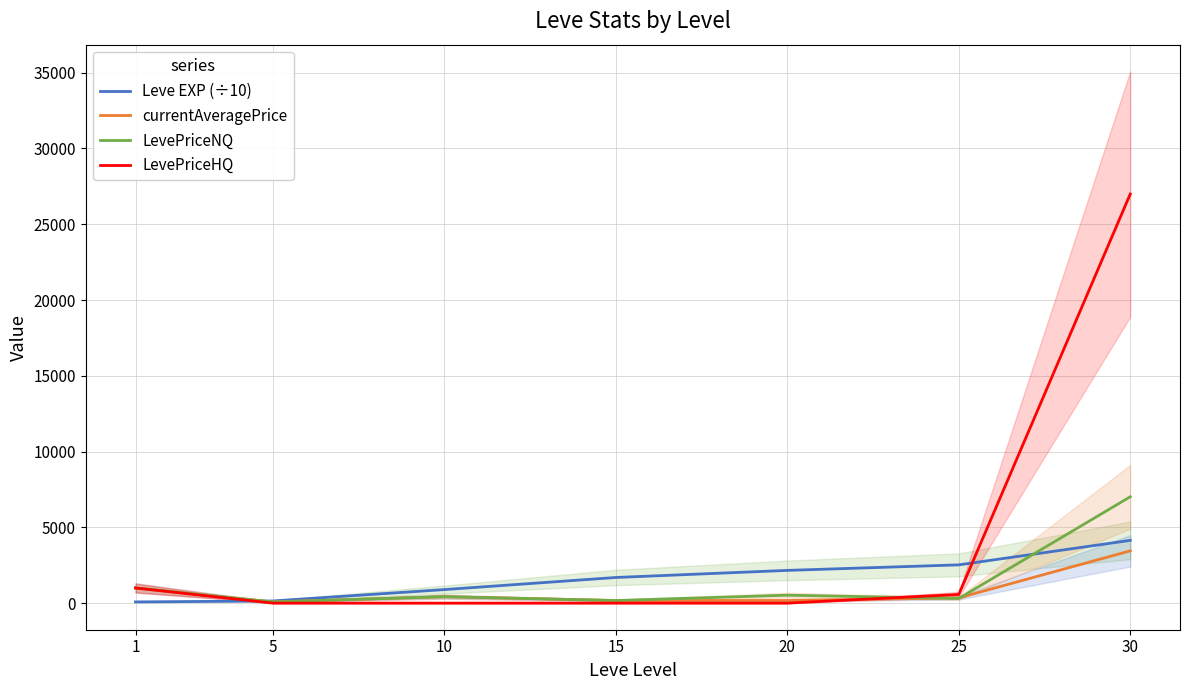

The value of LevePriceNQ at 15 is 53.2. True or false?

False